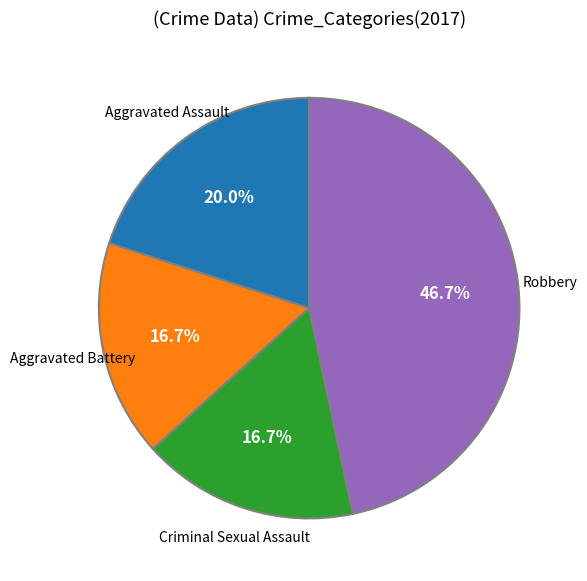

Does any single category account for the majority?

No